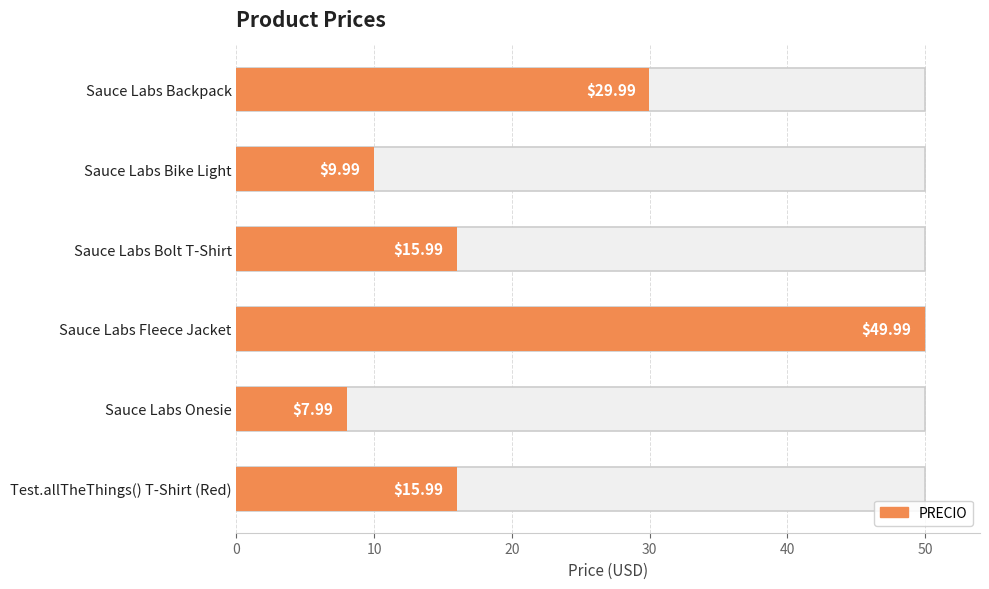

Reading left to right, list all the values displayed in this chart.

30.0	10.0	16.0	50.0	8.0	16.0